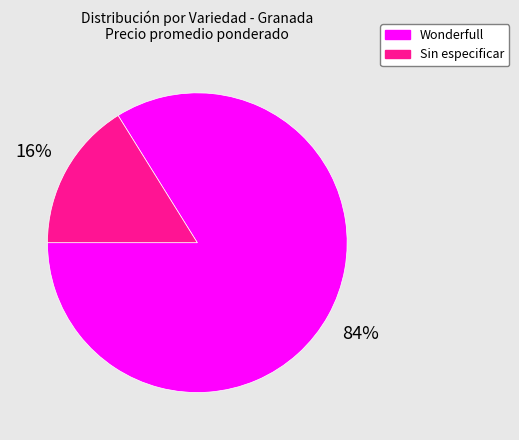

Which slice is the smallest?

Sin especificar